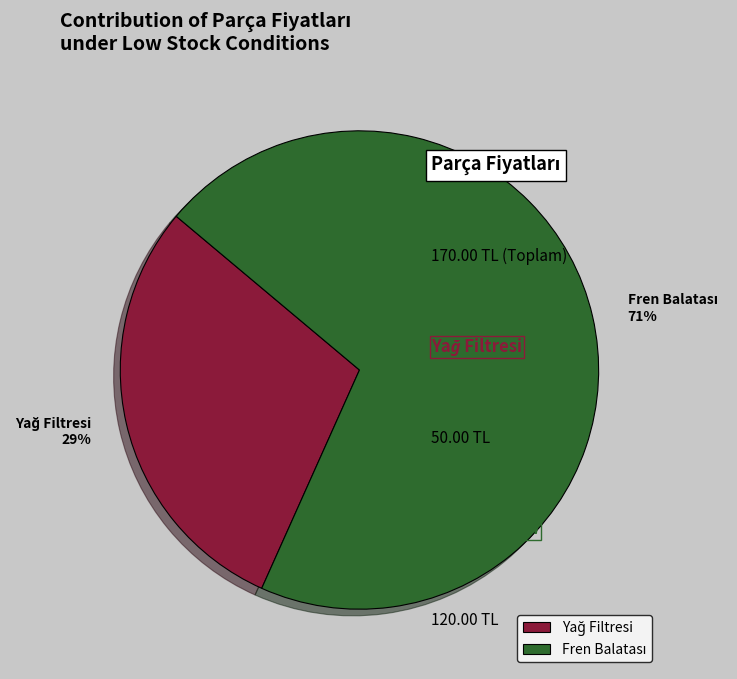

Approximately how many times larger is the value at Fren Balatası compared to Yağ Filtresi?

2.4